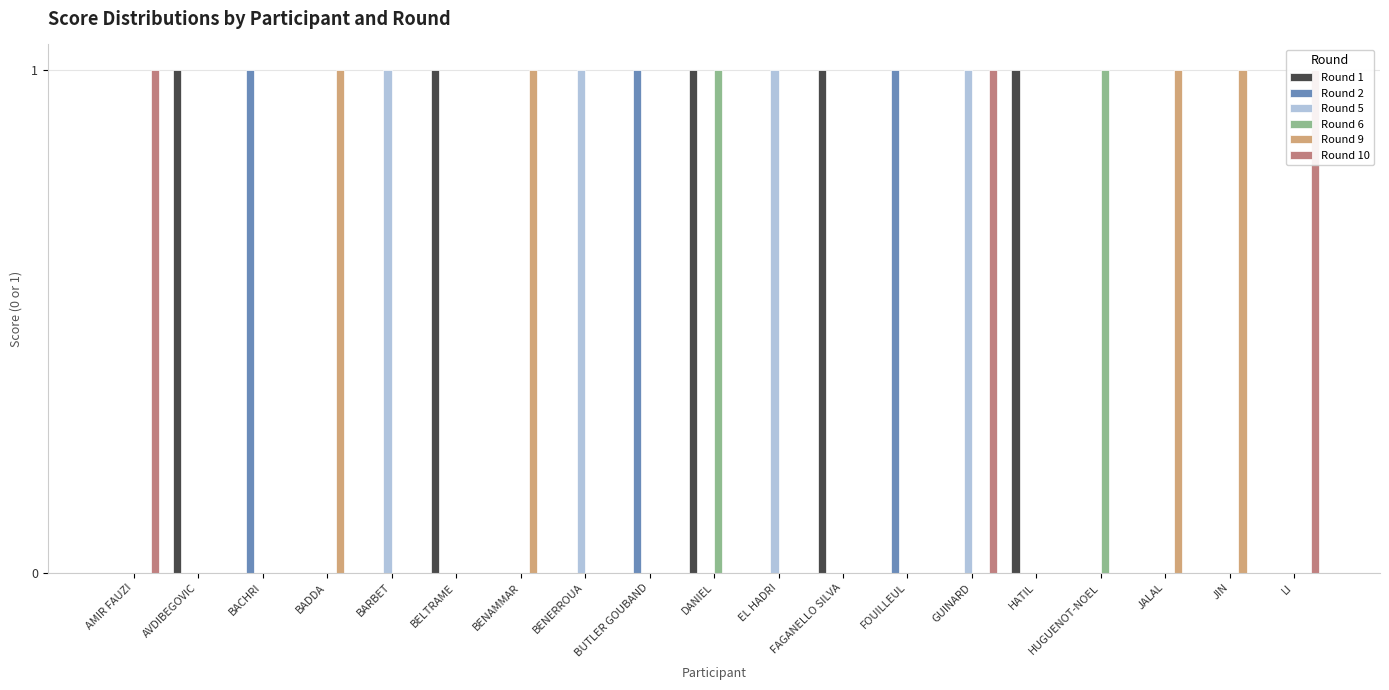

What is the difference between the maximum and minimum values in the Round 9 series?

1